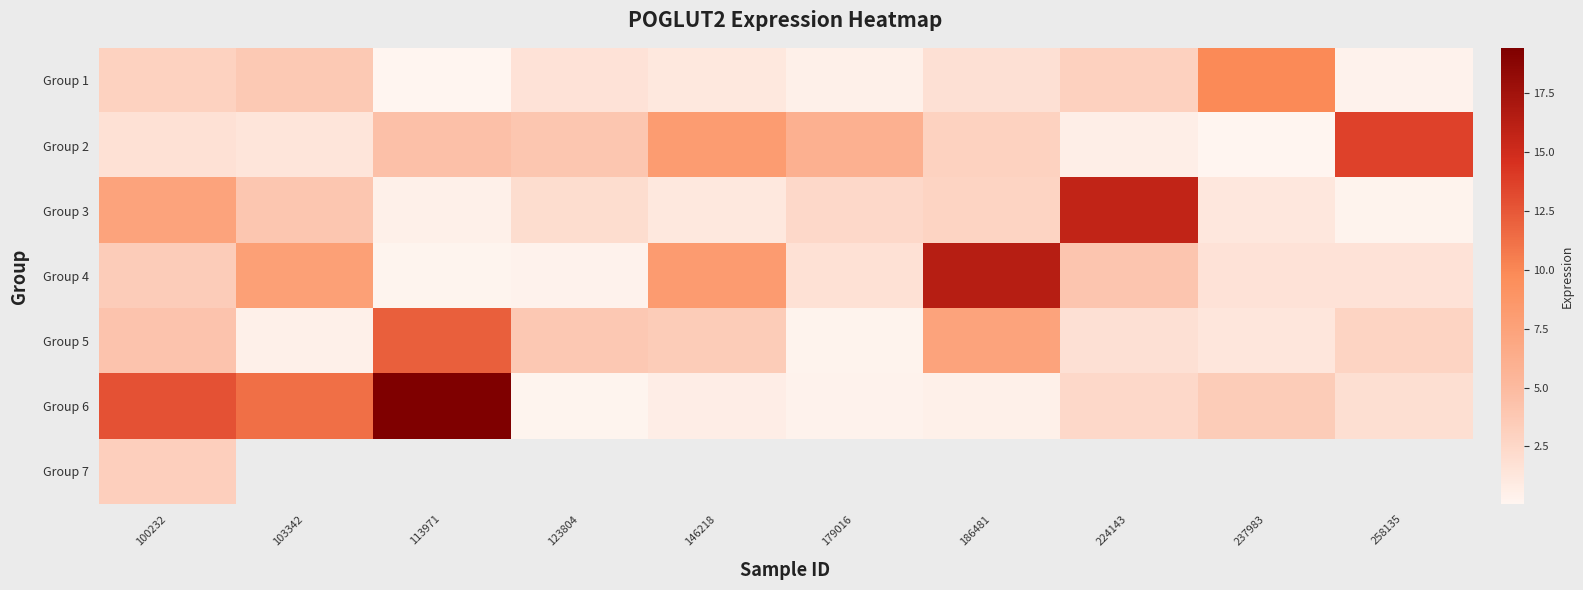

At how many categories does at least one series exceed 15?

3